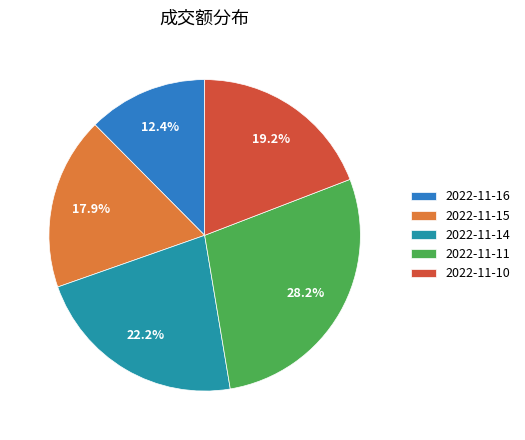

Is it true that 2022-11-16 is 12% of the pie?

True